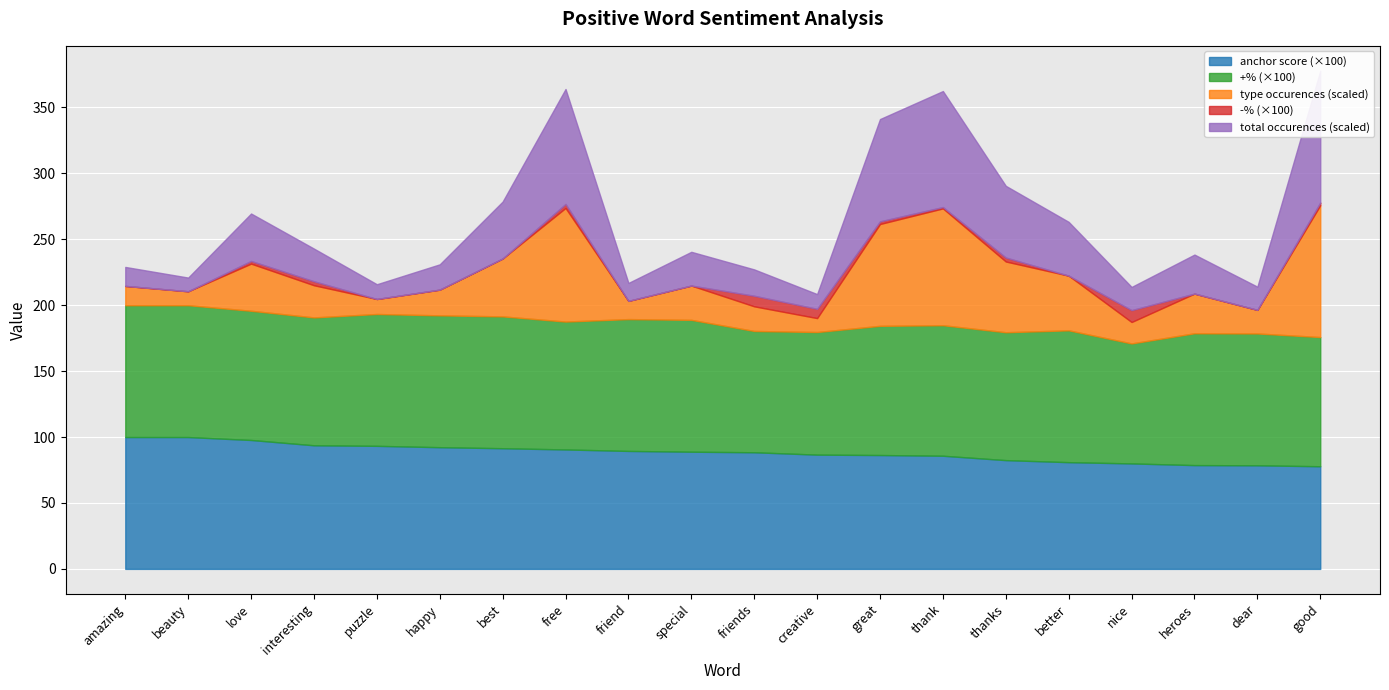

The type occurences series shows 4.9 at beauty. True or false?

False